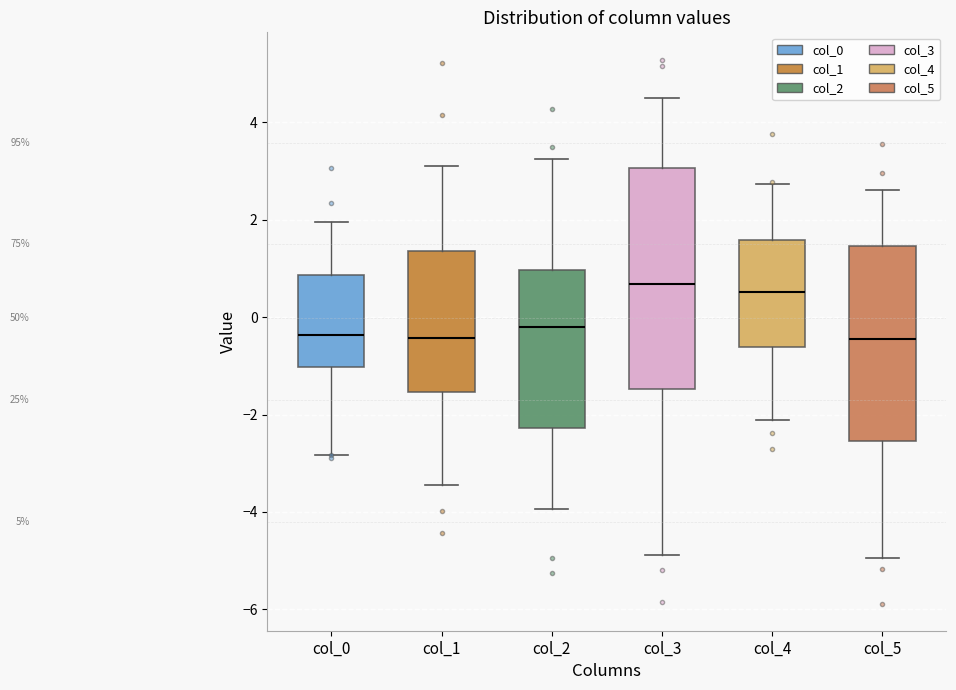

Where is the lower edge of the box for col_5 on the y-axis? The values are not printed on the chart, so give them approximately, as read against the axis.

-2.6